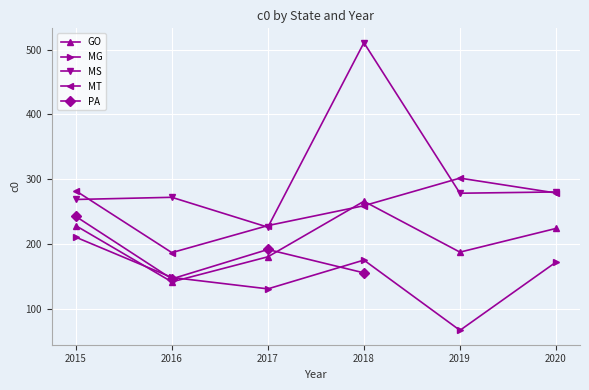

The value of MG at 2019 is 17.9. True or false?

False